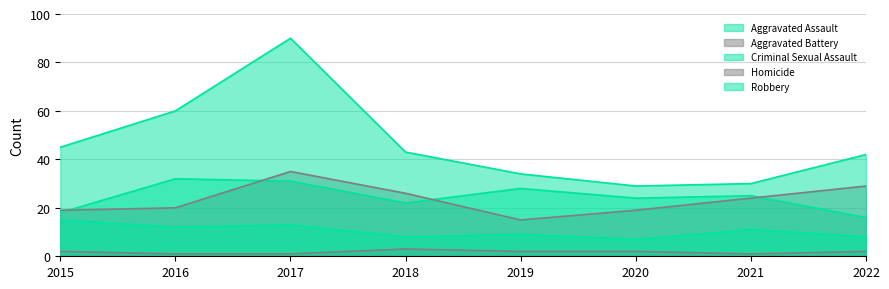

Which series has the largest total across all categories?

Robbery